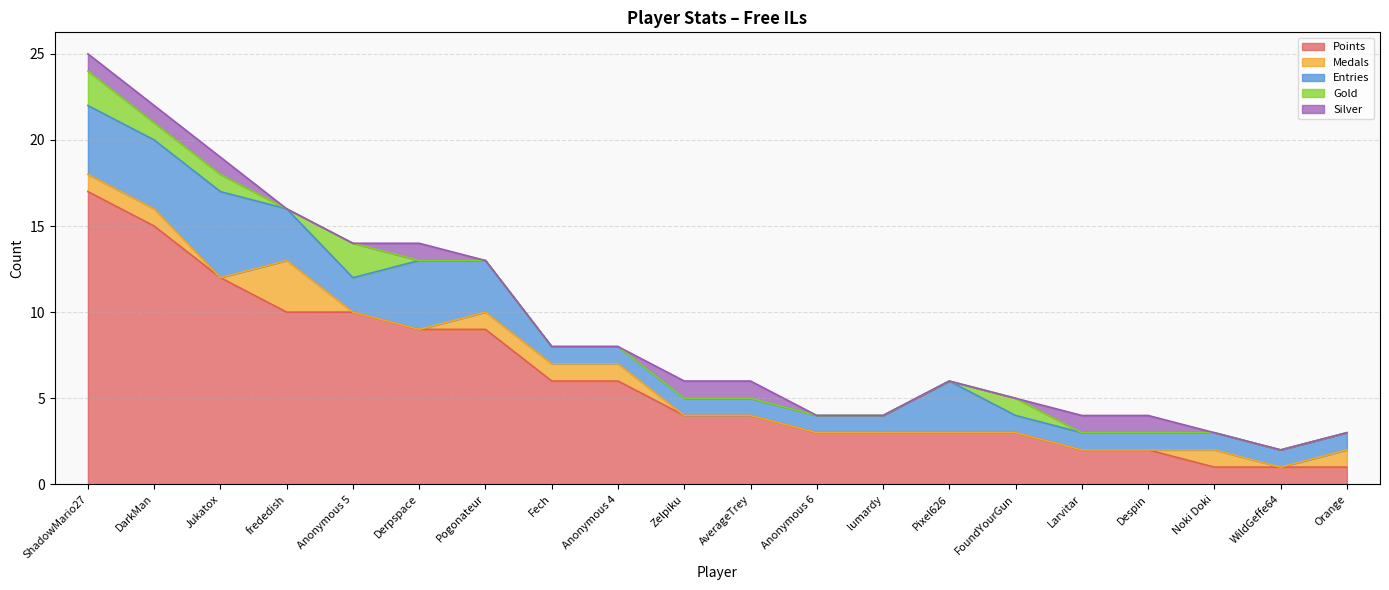

Reading left to right, transcribe all the data shown in this chart.

Points: ShadowMario27=17	DarkMan=15	Jukatox=12	frededish=10	Anonymous 5=10	Derpspace=9	Pogonateur=9	Fech=6	Anonymous 4=6	Zelpiku=4	AverageTrey=4	Anonymous 6=3	lumardy=3	Pixel626=3	FoundYourGun=3	Larvitar=2	Despin=2	Noki Doki=1	WildGeffe64=1	Orange=1
Medals: ShadowMario27=1	DarkMan=1	Jukatox=0	frededish=3	Anonymous 5=0	Derpspace=0	Pogonateur=1	Fech=1	Anonymous 4=1	Zelpiku=0	AverageTrey=0	Anonymous 6=0	lumardy=0	Pixel626=0	FoundYourGun=0	Larvitar=0	Despin=0	Noki Doki=1	WildGeffe64=0	Orange=1
Entries: ShadowMario27=4	DarkMan=4	Jukatox=5	frededish=3	Anonymous 5=2	Derpspace=4	Pogonateur=3	Fech=1	Anonymous 4=1	Zelpiku=1	AverageTrey=1	Anonymous 6=1	lumardy=1	Pixel626=3	FoundYourGun=1	Larvitar=1	Despin=1	Noki Doki=1	WildGeffe64=1	Orange=1
Gold: ShadowMario27=2	DarkMan=1	Jukatox=1	frededish=0	Anonymous 5=2	Derpspace=0	Pogonateur=0	Fech=0	Anonymous 4=0	Zelpiku=0	AverageTrey=0	Anonymous 6=0	lumardy=0	Pixel626=0	FoundYourGun=1	Larvitar=0	Despin=0	Noki Doki=0	WildGeffe64=0	Orange=0
Silver: ShadowMario27=1	DarkMan=1	Jukatox=1	frededish=0	Anonymous 5=0	Derpspace=1	Pogonateur=0	Fech=0	Anonymous 4=0	Zelpiku=1	AverageTrey=1	Anonymous 6=0	lumardy=0	Pixel626=0	FoundYourGun=0	Larvitar=1	Despin=1	Noki Doki=0	WildGeffe64=0	Orange=0